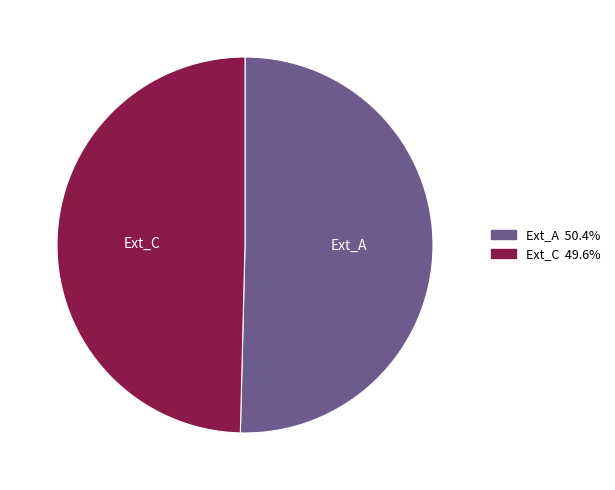

What is the majority slice?

Ext_A